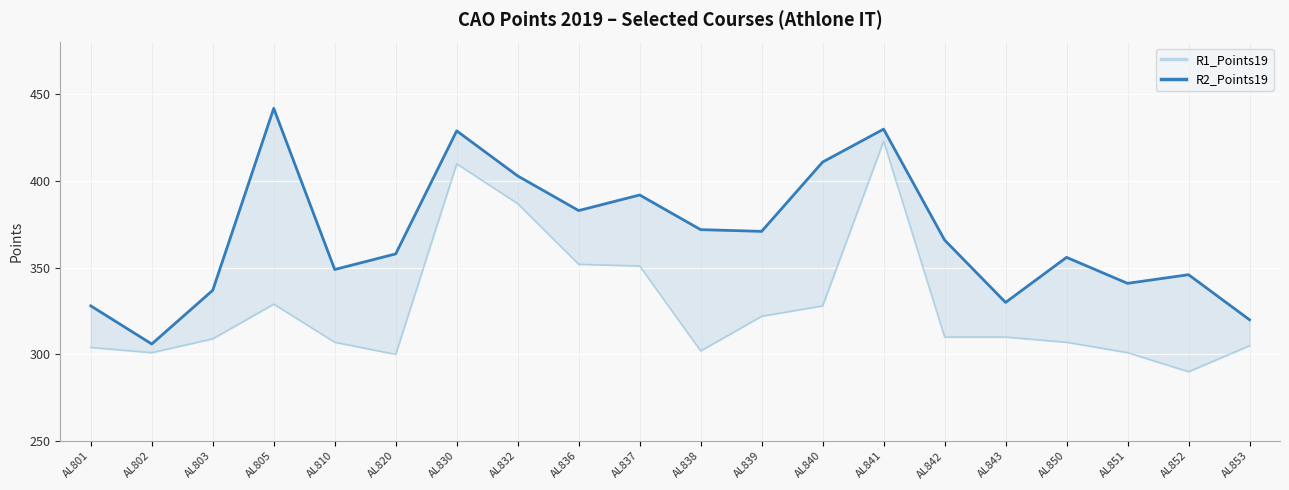

Where does the R2_Points19 series first go above 366?

AL805